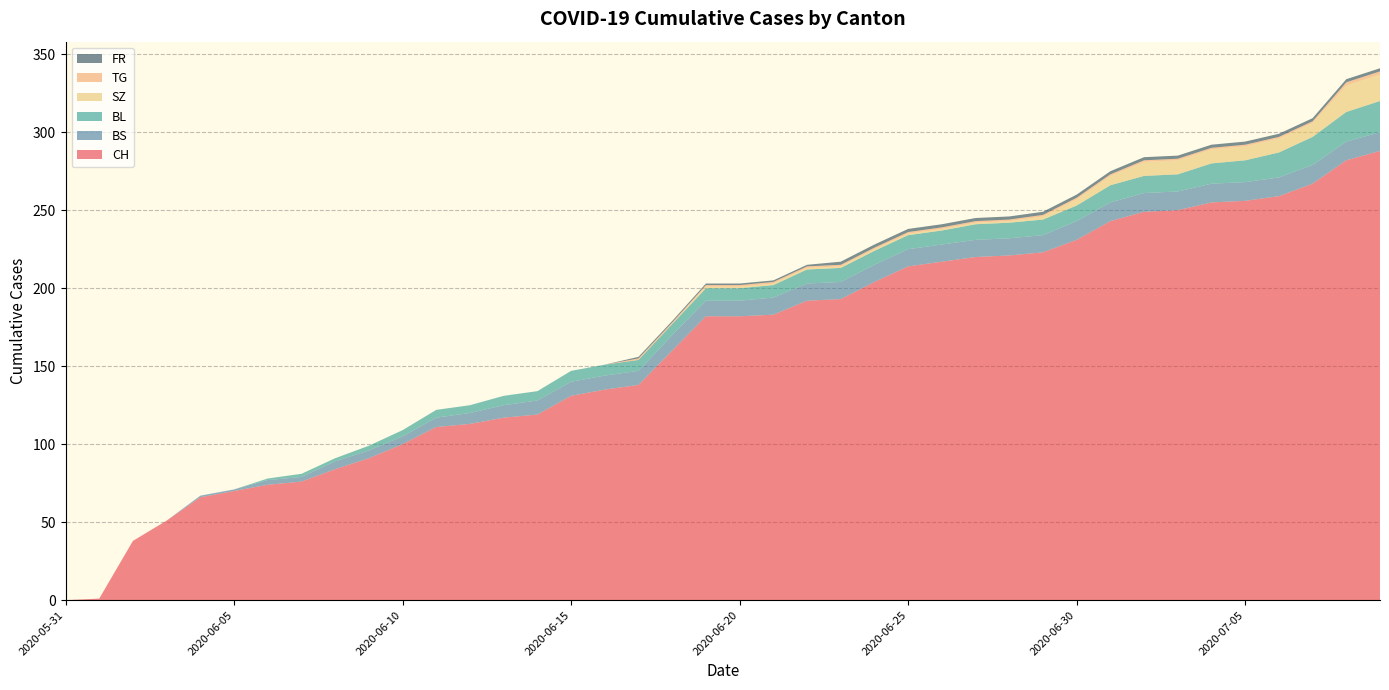

Reading left to right, transcribe all the data shown in this chart.

CH: 2020-05-31=0	2020-06-01=1	2020-06-02=38	2020-06-03=51	2020-06-04=66	2020-06-05=70	2020-06-06=74	2020-06-07=76	2020-06-08=84	2020-06-09=91	2020-06-10=100	2020-06-11=111	2020-06-12=113	2020-06-13=117	2020-06-14=119	2020-06-15=131	2020-06-16=135	2020-06-17=138	2020-06-18=160	2020-06-19=182	2020-06-20=182	2020-06-21=183	2020-06-22=192	2020-06-23=193	2020-06-24=204	2020-06-25=214	2020-06-26=217	2020-06-27=220	2020-06-28=221	2020-06-29=223	2020-06-30=231	2020-07-01=243	2020-07-02=249	2020-07-03=250	2020-07-04=255	2020-07-05=256	2020-07-06=259	2020-07-07=267	2020-07-08=282	2020-07-09=288
BS: 2020-05-31=0	2020-06-01=0	2020-06-02=0	2020-06-03=0	2020-06-04=1	2020-06-05=1	2020-06-06=3	2020-06-07=3	2020-06-08=5	2020-06-09=5	2020-06-10=5	2020-06-11=6	2020-06-12=7	2020-06-13=8	2020-06-14=9	2020-06-15=9	2020-06-16=9	2020-06-17=9	2020-06-18=10	2020-06-19=10	2020-06-20=10	2020-06-21=11	2020-06-22=11	2020-06-23=11	2020-06-24=11	2020-06-25=11	2020-06-26=11	2020-06-27=11	2020-06-28=11	2020-06-29=11	2020-06-30=12	2020-07-01=12	2020-07-02=12	2020-07-03=12	2020-07-04=12	2020-07-05=12	2020-07-06=12	2020-07-07=12	2020-07-08=12	2020-07-09=12
BL: 2020-05-31=0	2020-06-01=0	2020-06-02=0	2020-06-03=0	2020-06-04=0	2020-06-05=0	2020-06-06=1	2020-06-07=2	2020-06-08=2	2020-06-09=3	2020-06-10=4	2020-06-11=5	2020-06-12=5	2020-06-13=6	2020-06-14=6	2020-06-15=7	2020-06-16=7	2020-06-17=7	2020-06-18=7	2020-06-19=8	2020-06-20=8	2020-06-21=8	2020-06-22=9	2020-06-23=9	2020-06-24=9	2020-06-25=9	2020-06-26=9	2020-06-27=10	2020-06-28=10	2020-06-29=10	2020-06-30=10	2020-07-01=11	2020-07-02=11	2020-07-03=11	2020-07-04=13	2020-07-05=14	2020-07-06=16	2020-07-07=18	2020-07-08=19	2020-07-09=20
SZ: 2020-05-31=0	2020-06-01=0	2020-06-02=0	2020-06-03=0	2020-06-04=0	2020-06-05=0	2020-06-06=0	2020-06-07=0	2020-06-08=0	2020-06-09=0	2020-06-10=0	2020-06-11=0	2020-06-12=0	2020-06-13=0	2020-06-14=0	2020-06-15=0	2020-06-16=0	2020-06-17=0	2020-06-18=0	2020-06-19=1	2020-06-20=1	2020-06-21=1	2020-06-22=1	2020-06-23=1	2020-06-24=1	2020-06-25=1	2020-06-26=1	2020-06-27=1	2020-06-28=1	2020-06-29=2	2020-06-30=4	2020-07-01=6	2020-07-02=9	2020-07-03=9	2020-07-04=9	2020-07-05=9	2020-07-06=9	2020-07-07=9	2020-07-08=17	2020-07-09=17
TG: 2020-05-31=0	2020-06-01=0	2020-06-02=0	2020-06-03=0	2020-06-04=0	2020-06-05=0	2020-06-06=0	2020-06-07=0	2020-06-08=0	2020-06-09=0	2020-06-10=0	2020-06-11=0	2020-06-12=0	2020-06-13=0	2020-06-14=0	2020-06-15=0	2020-06-16=0	2020-06-17=1	2020-06-18=1	2020-06-19=1	2020-06-20=1	2020-06-21=1	2020-06-22=1	2020-06-23=1	2020-06-24=1	2020-06-25=1	2020-06-26=1	2020-06-27=1	2020-06-28=1	2020-06-29=1	2020-06-30=1	2020-07-01=1	2020-07-02=1	2020-07-03=1	2020-07-04=1	2020-07-05=1	2020-07-06=1	2020-07-07=1	2020-07-08=2	2020-07-09=2
FR: 2020-05-31=0	2020-06-01=0	2020-06-02=0	2020-06-03=0	2020-06-04=0	2020-06-05=0	2020-06-06=0	2020-06-07=0	2020-06-08=0	2020-06-09=0	2020-06-10=0	2020-06-11=0	2020-06-12=0	2020-06-13=0	2020-06-14=0	2020-06-15=0	2020-06-16=0	2020-06-17=1	2020-06-18=1	2020-06-19=1	2020-06-20=1	2020-06-21=1	2020-06-22=1	2020-06-23=2	2020-06-24=2	2020-06-25=2	2020-06-26=2	2020-06-27=2	2020-06-28=2	2020-06-29=2	2020-06-30=2	2020-07-01=2	2020-07-02=2	2020-07-03=2	2020-07-04=2	2020-07-05=2	2020-07-06=2	2020-07-07=2	2020-07-08=2	2020-07-09=2